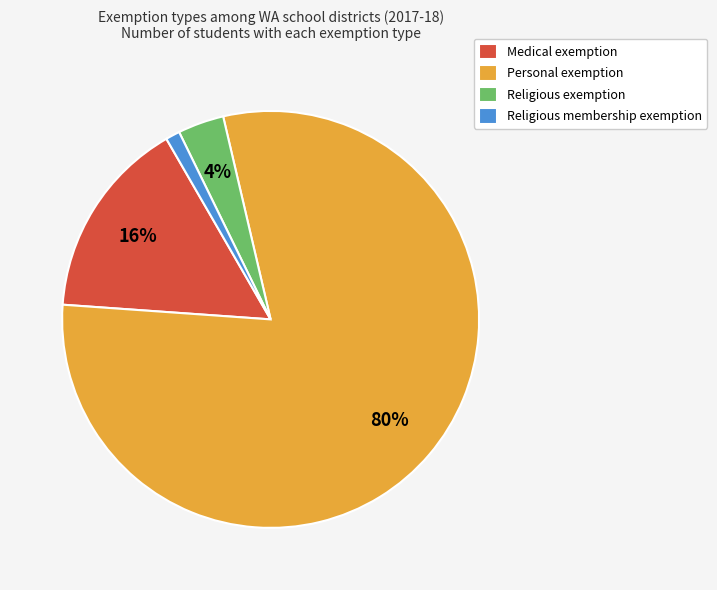

How many segments does this pie chart have?

4